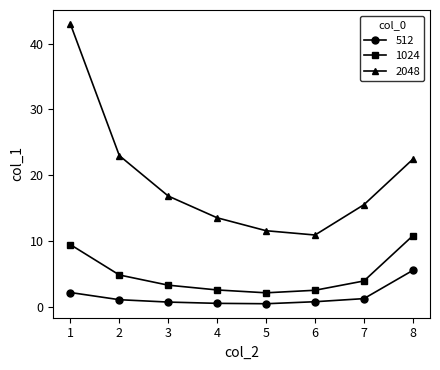

What is the difference between the maximum and minimum values in the 1024 series?

8.7